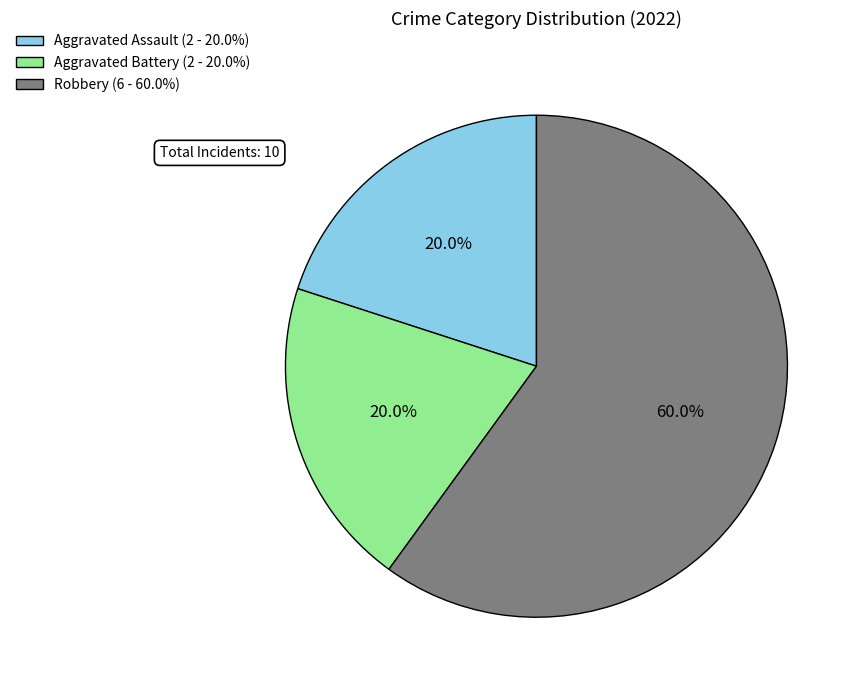

How many slices are in this pie chart?

3